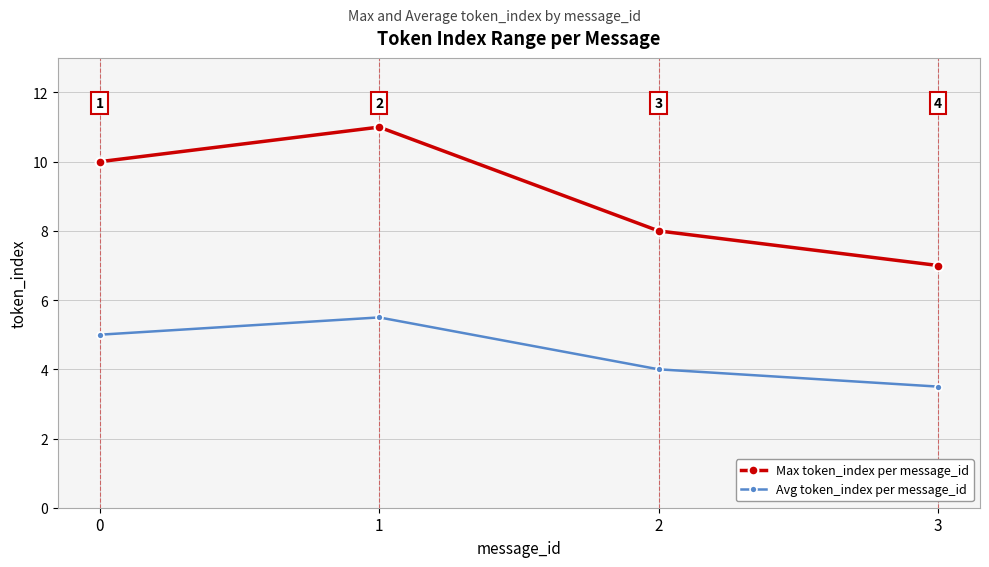

Which series has the largest range (max minus min)?

Max token_index per message_id